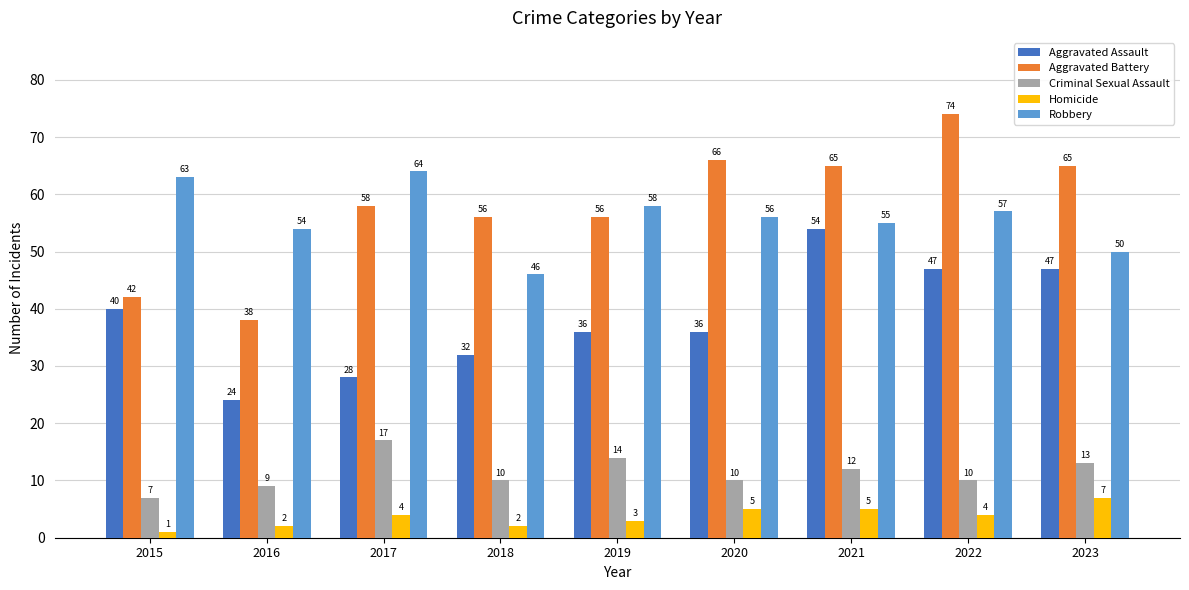

How many distinct data groups are displayed?

5